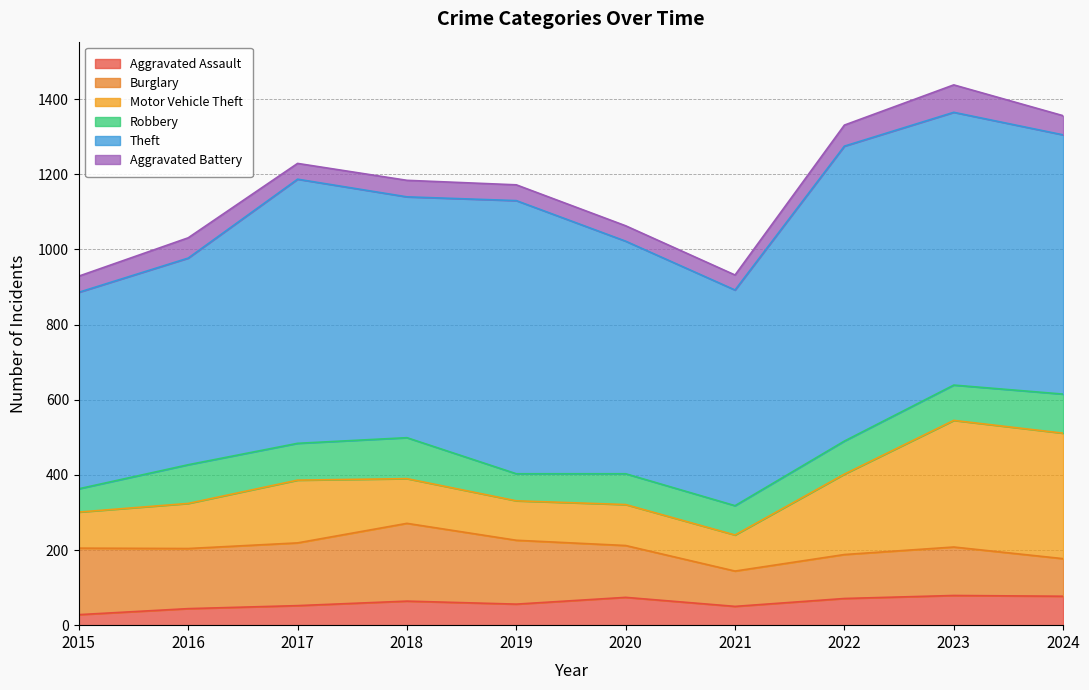

What is the value of the Theft point at the 4th from the left?

641